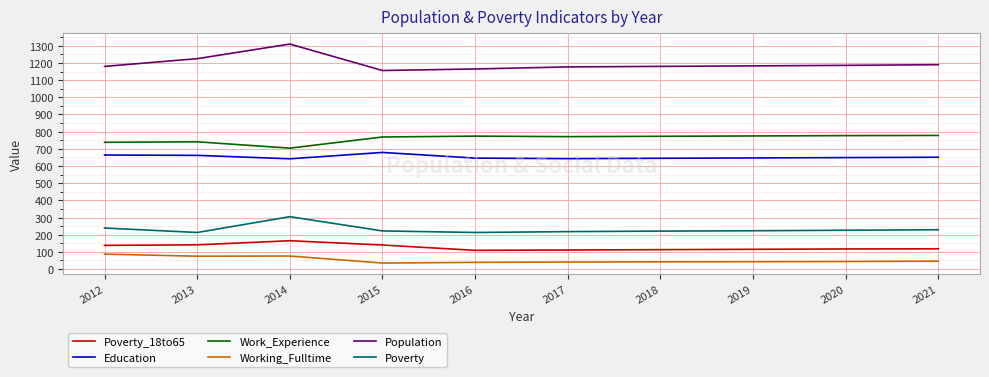

Read the Working_Fulltime value at 2014.

76